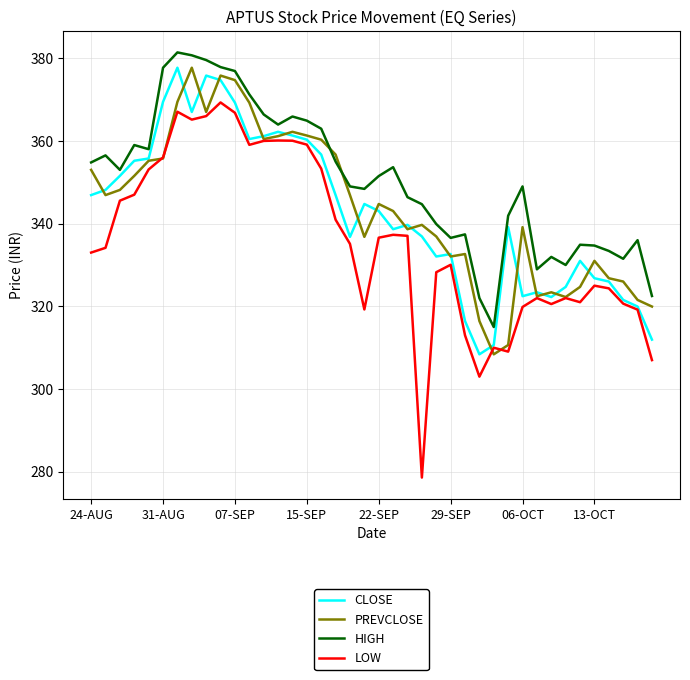

True or false: LOW and HIGH intersect in this chart.

False